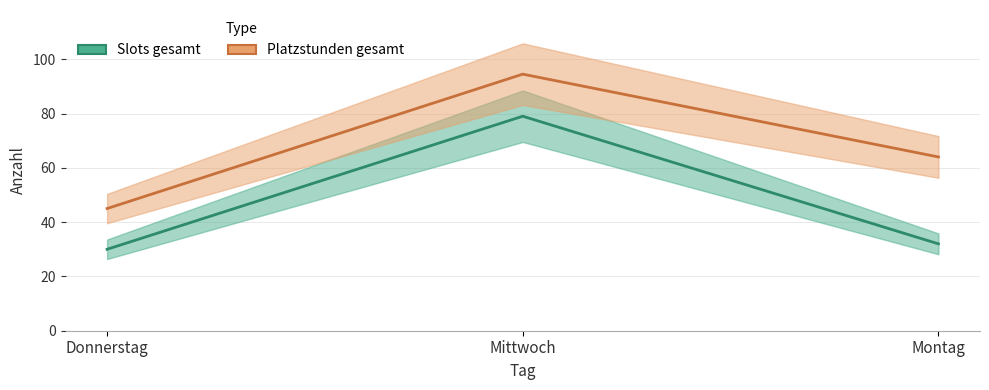

What is the greatest value displayed?

94.5